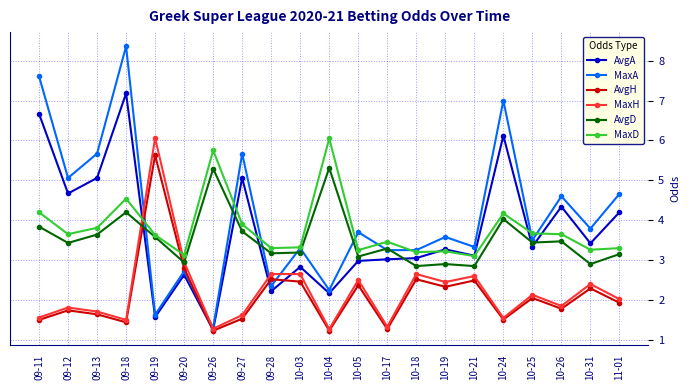

Which series has the widest spread of values?

MaxA